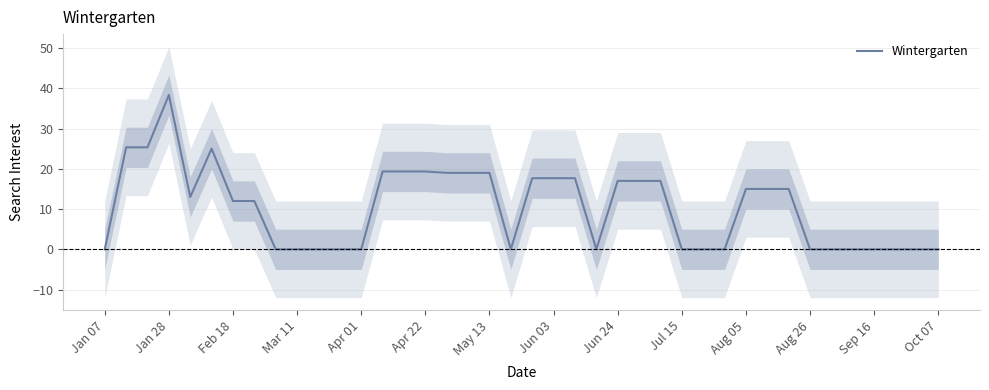

What is the highest value of the Wintergarten series?

38.3